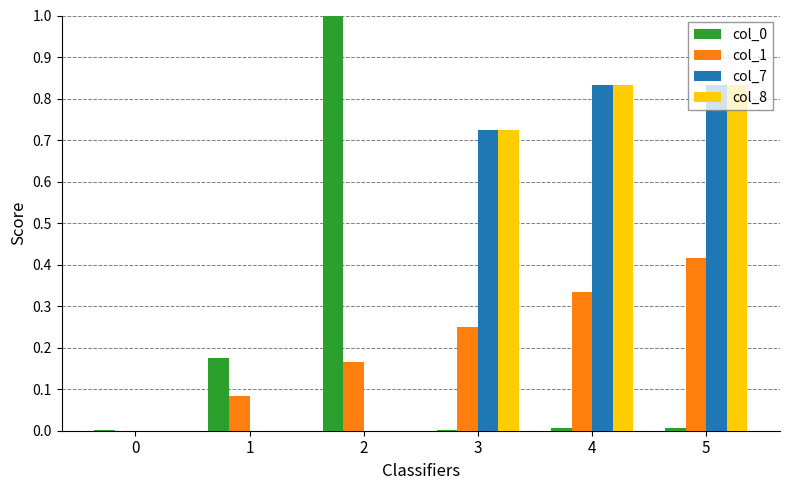

At which category is the sum across all series the highest?

5